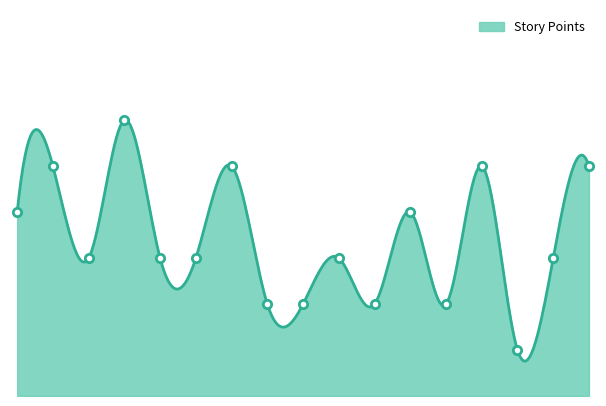

Reading left to right, list all the values displayed in this chart.

1=4	2=5	3=3	4=6	5=3	6=3	7=5	8=2	9=2	10=3	11=2	12=4	13=2	14=5	15=1	16=3	17=5